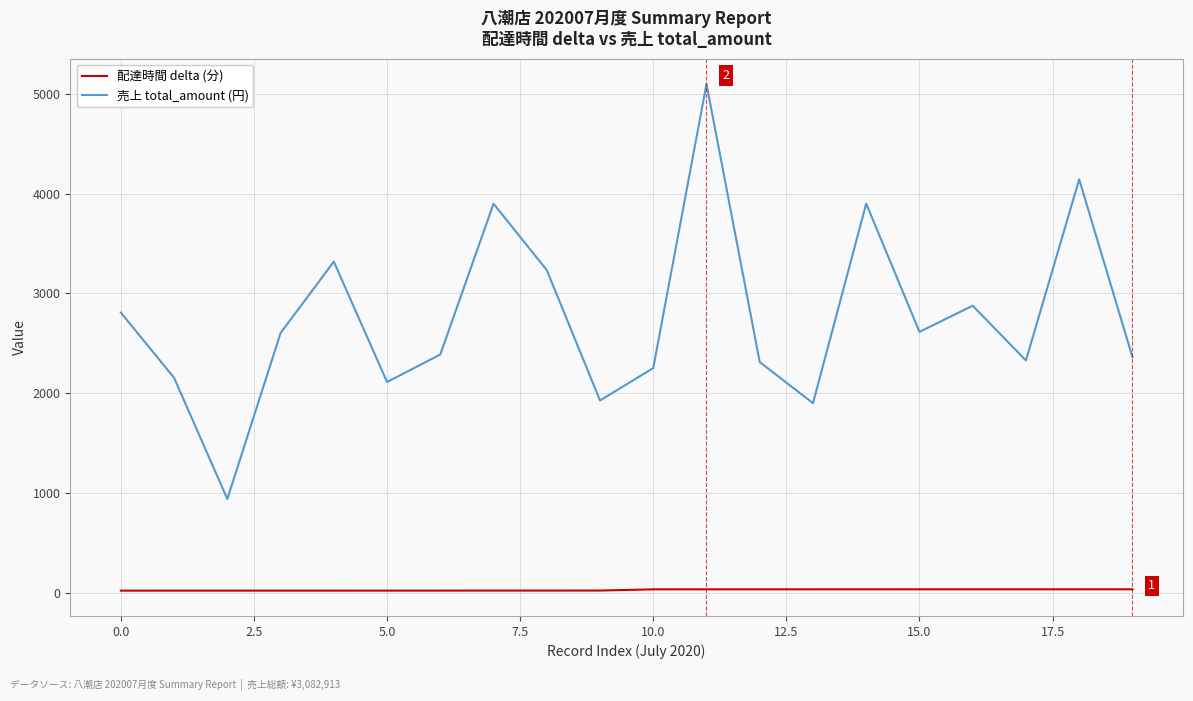

Does the chart have visible grid lines?

Yes